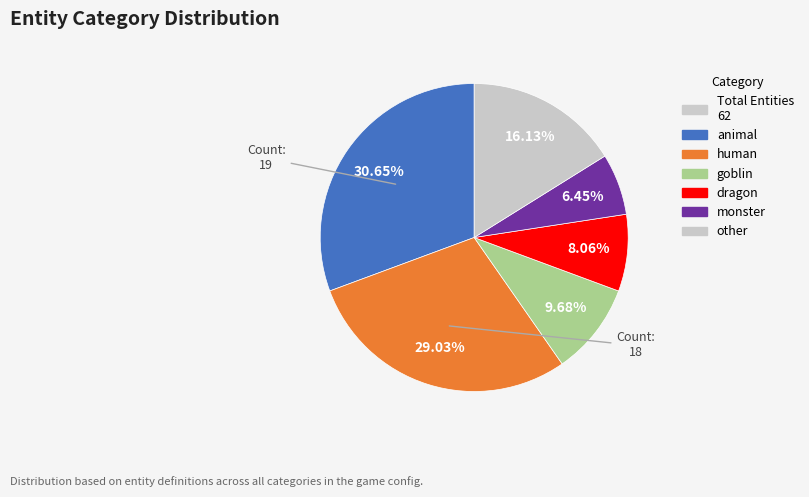

Is there any slice that represents more than half of the pie?

No